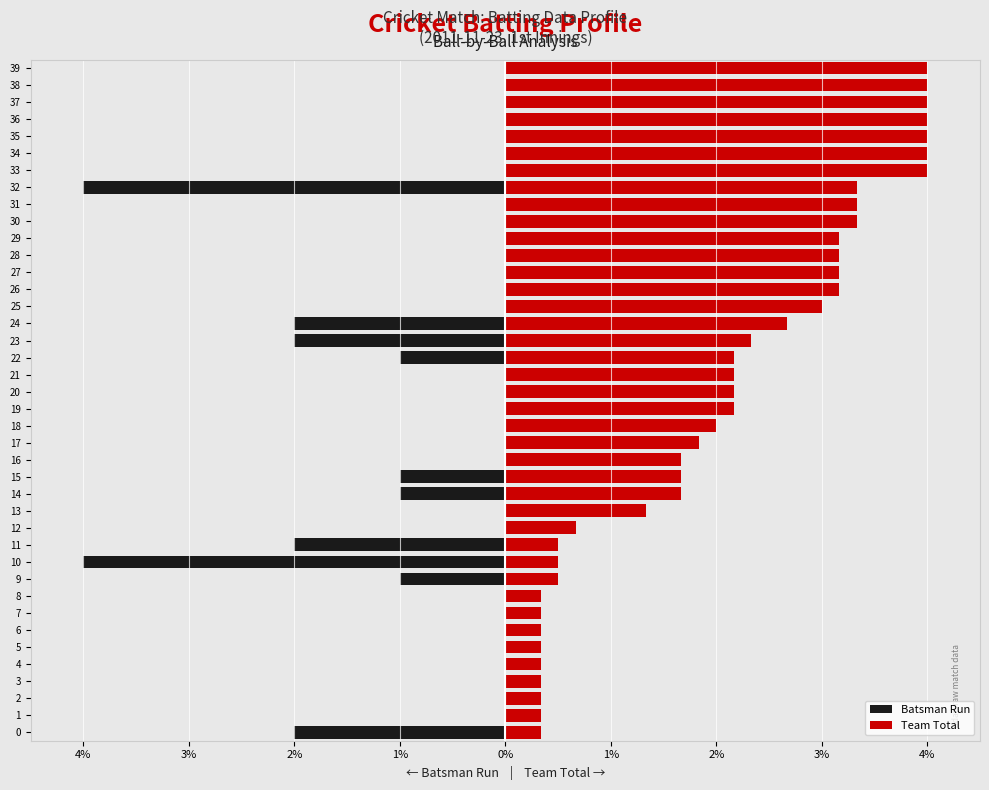

Is it true that Team Total equals 2.7 at 38?

False